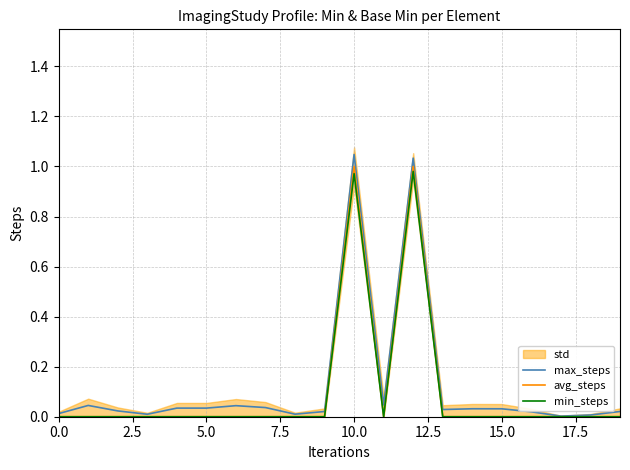

True or false: max_steps and min_steps intersect in this chart.

False